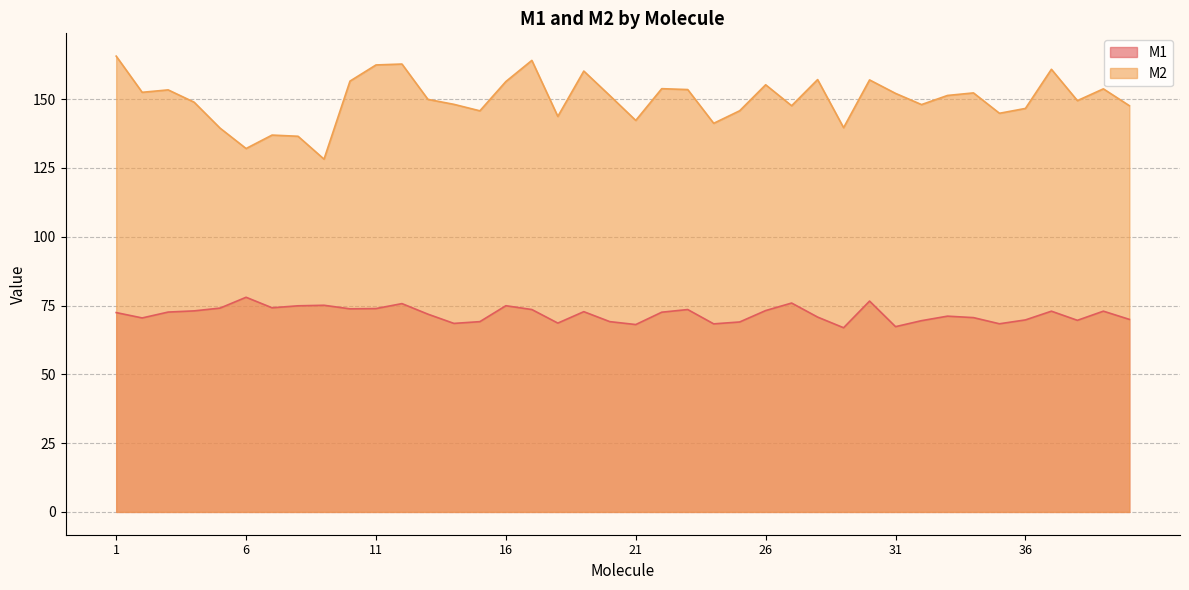

True or false: M1 and M2 intersect in this chart.

False